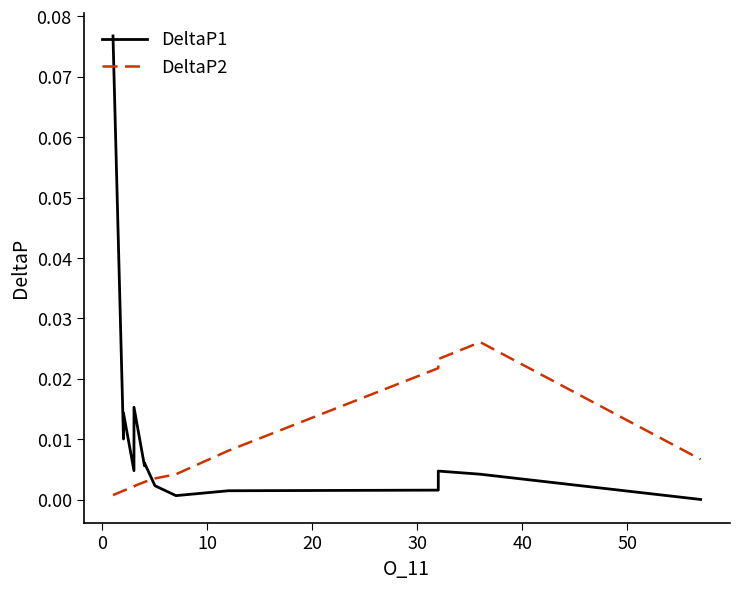

At how many categories does at least one series exceed 0?

15